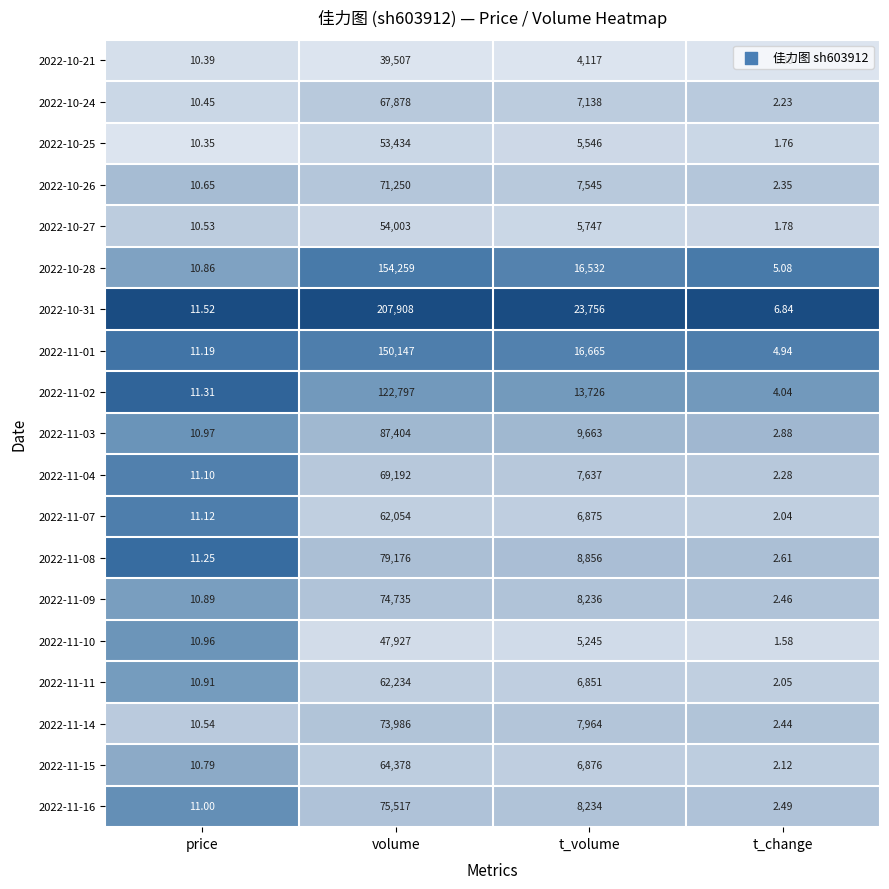

Is the value of 2022-11-10 at volume greater than the value of 2022-11-07 at price?

Yes